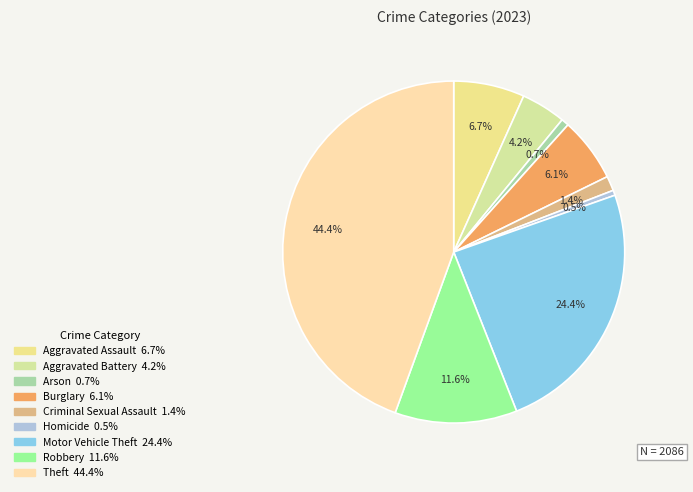

Count the number of slices in the pie.

9